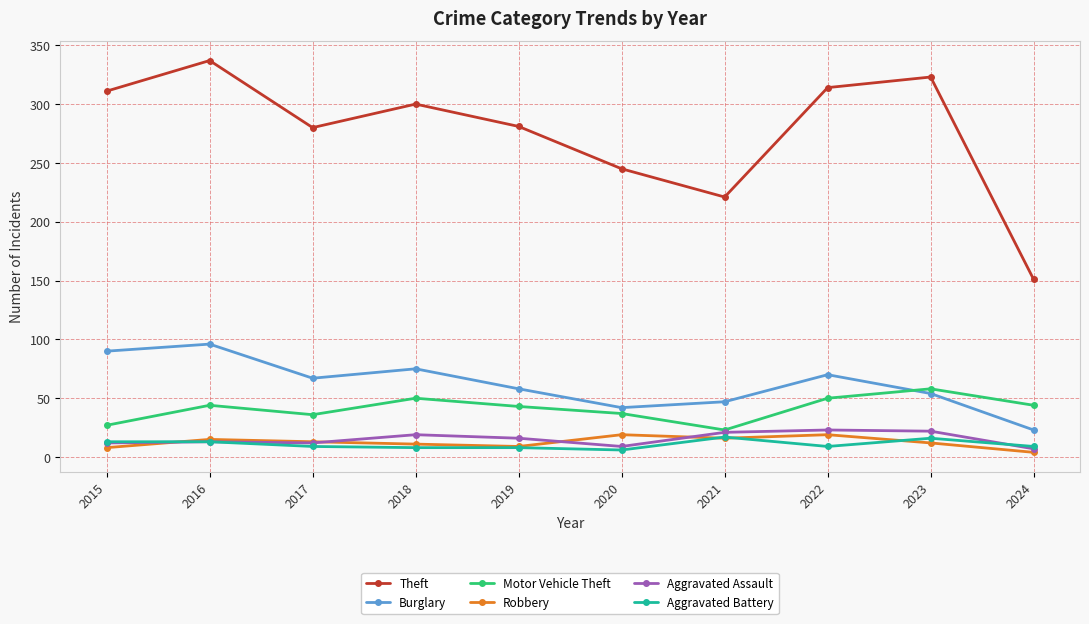

What is the difference between the second highest and second lowest values in the Burglary series?

48